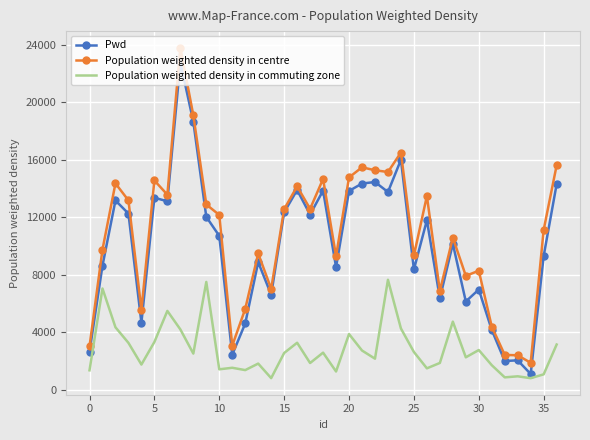

Which series has the largest range (max minus min)?

Population weighted density in centre